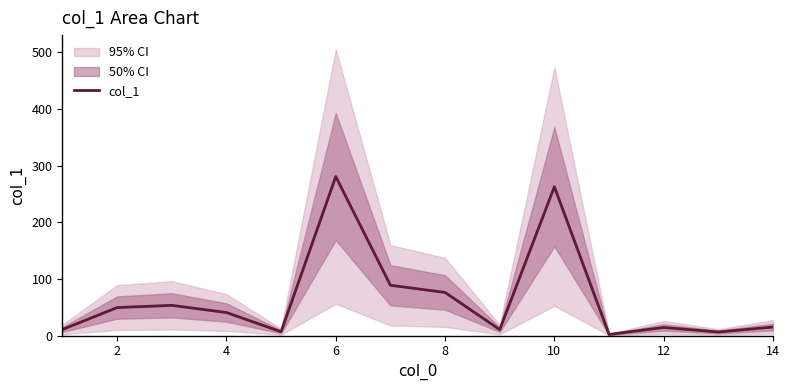

Is this an area chart (filled region under the line)?

No